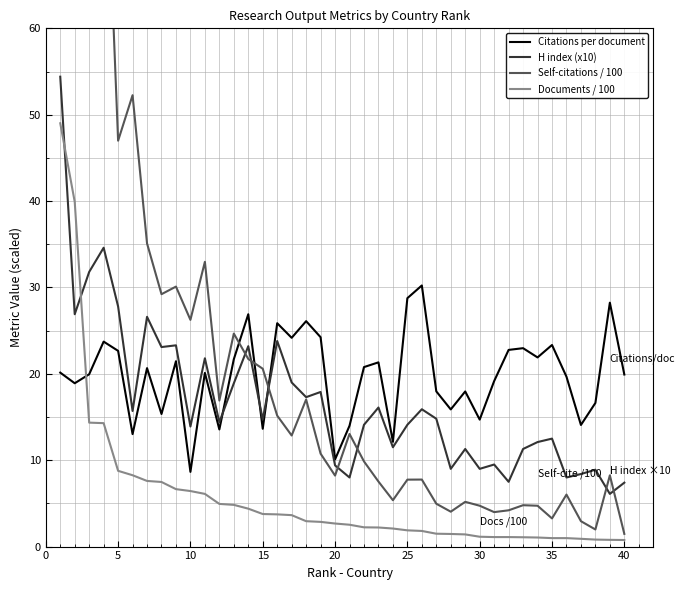

What is the maximum value for H index (x10)?

54.4